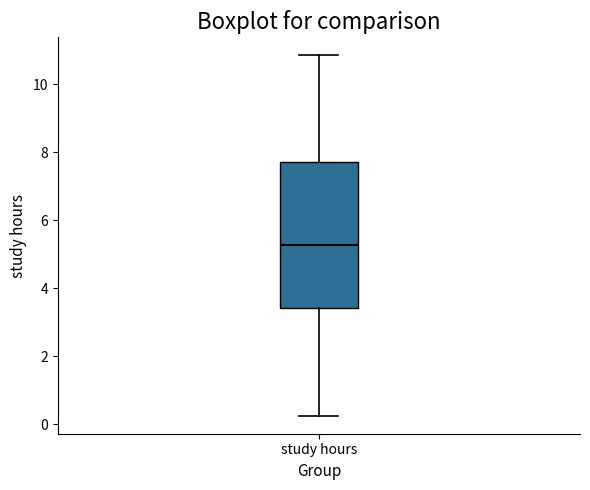

Transcribe this box plot: give where the median line is, the range the box spans, and where the two whiskers end, as read against the y-axis. The values are not printed on the chart, so give them approximately, as read against the axis.

median 5.2, box 3.4 to 7.8, whiskers 0.2 to 10.8